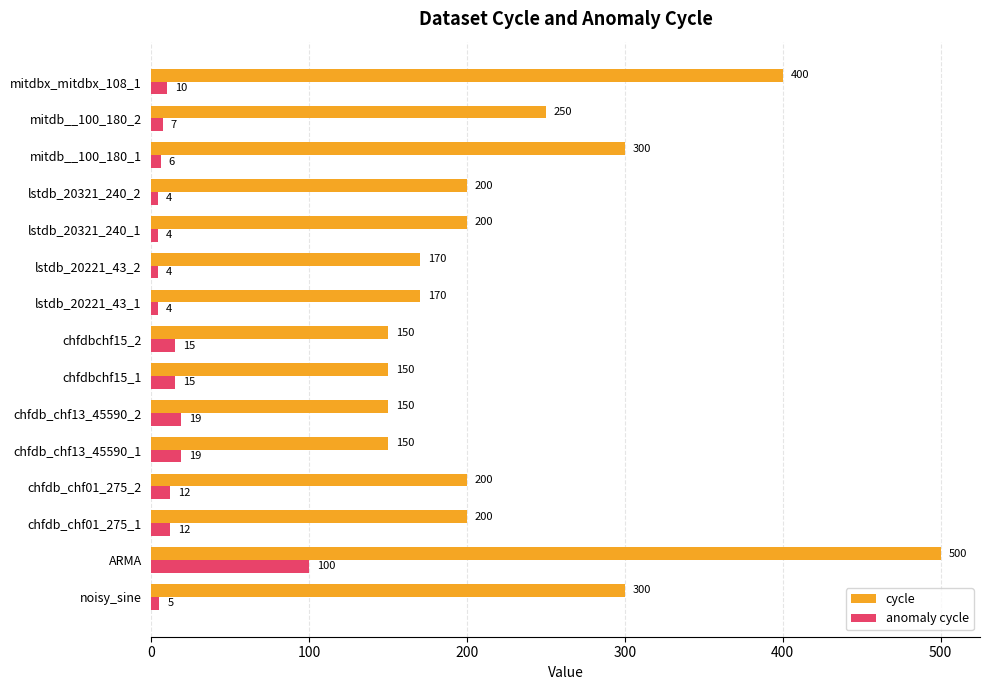

The value of cycle at mitdb__100_180_1 is 137. True or false?

False